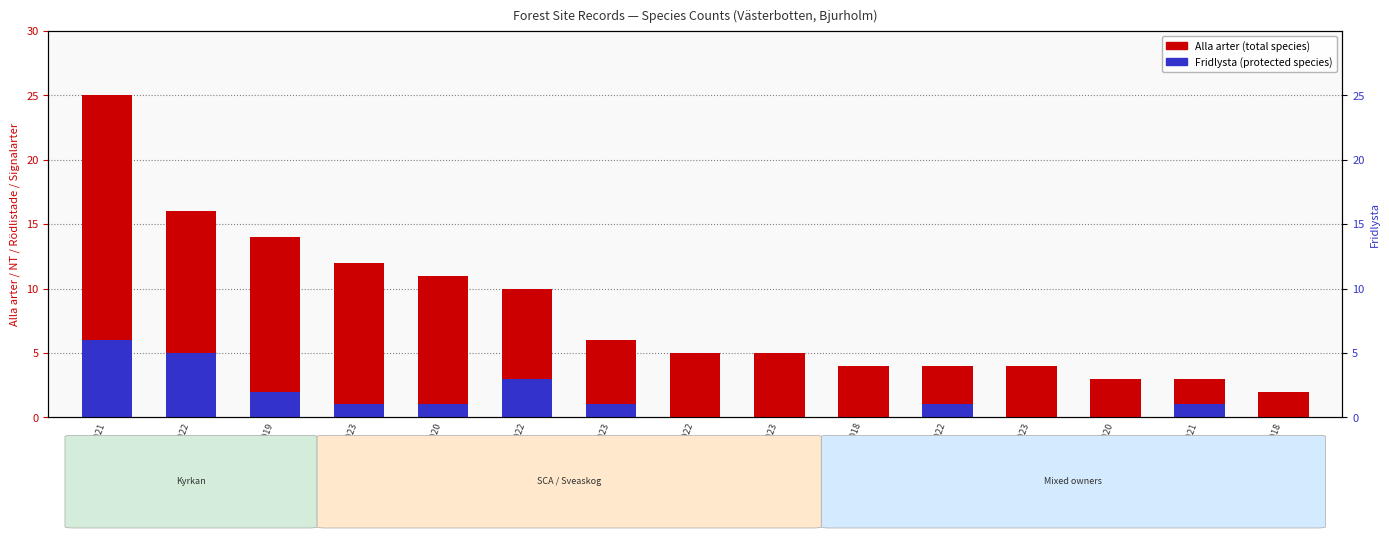

Are the bars horizontal?

No